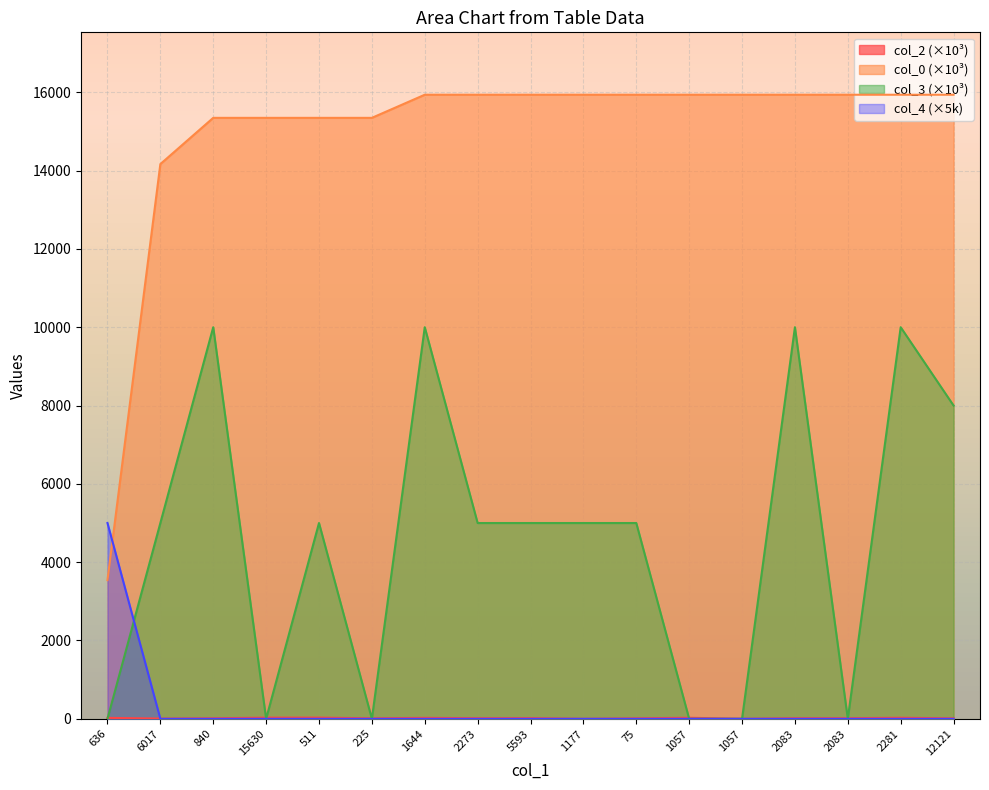

Is the value of col_3 at 5593 greater than the value of col_0 at 12121?

No